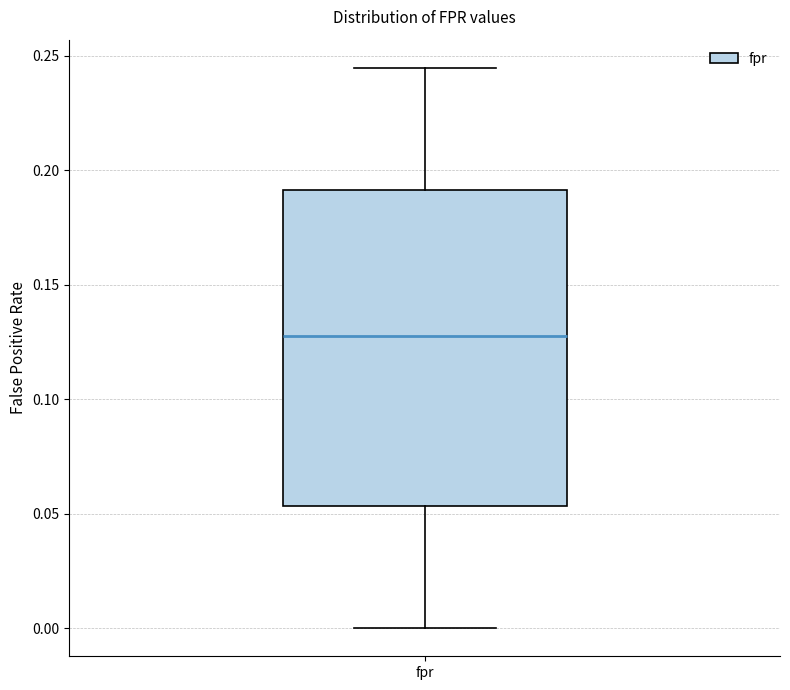

Read this box plot against the y-axis: the position of the median line, the range covered by the box, and the ends of both whiskers. The values are not printed on the chart, so give them approximately, as read against the axis.

median 0.130, box 0.055 to 0.190, whiskers 0.000 to 0.245